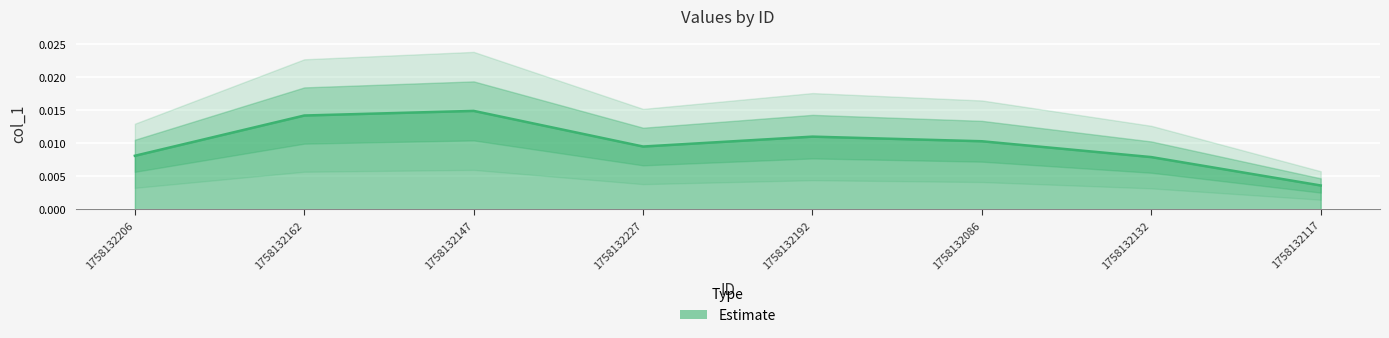

How many categories are shown in the chart?

8